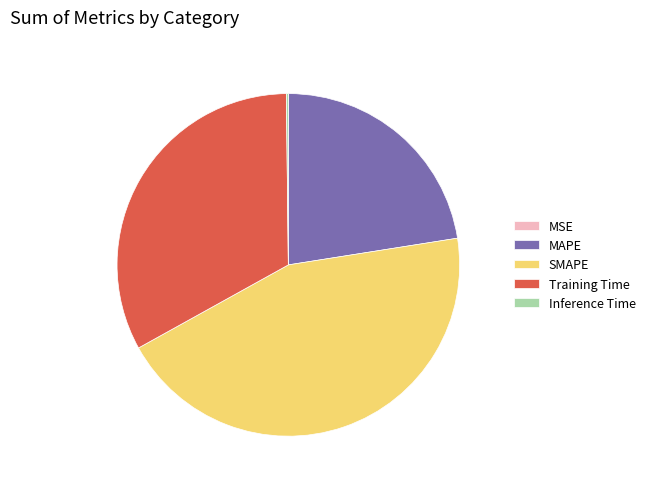

Is there any slice that represents more than half of the pie?

No